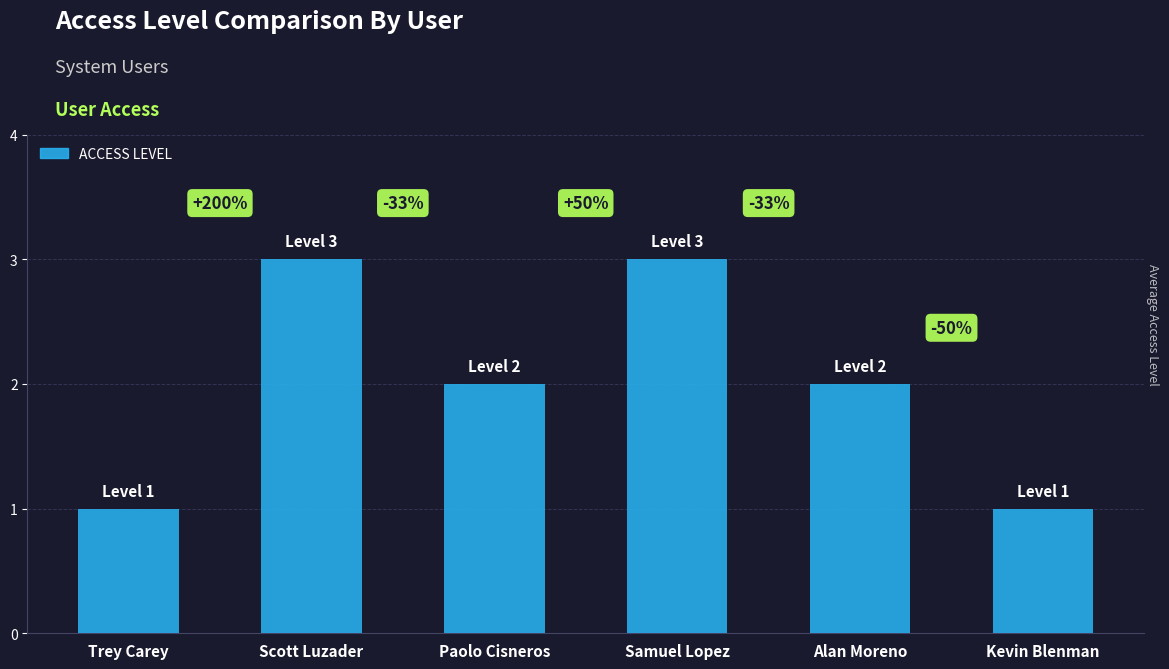

Are the bars grouped side by side (vs. stacked)?

No